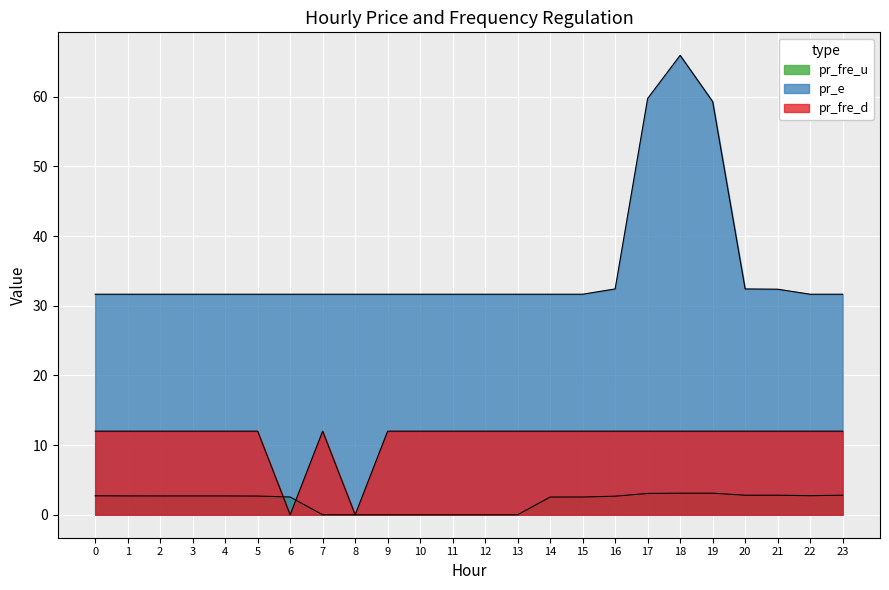

What is the value of the pr_fre_u point at the 4th from the left?

2.7